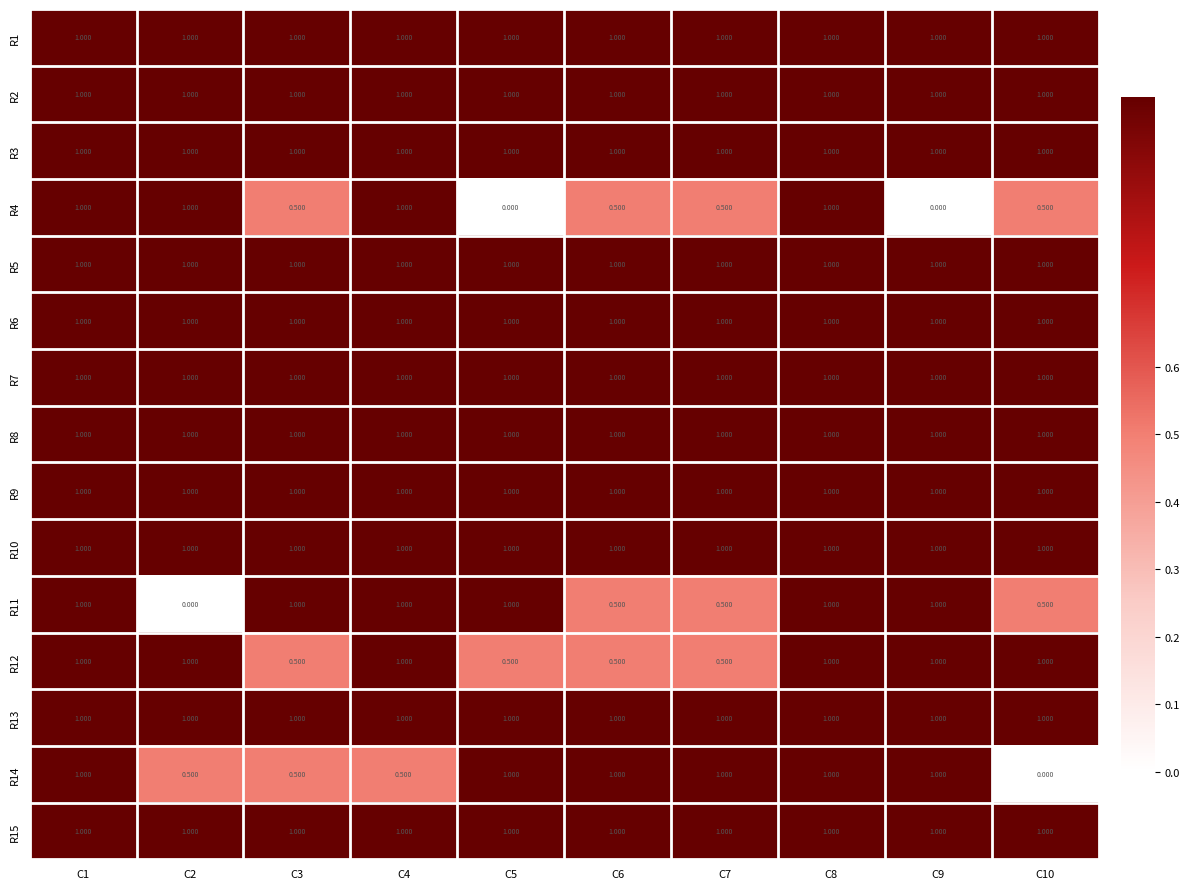

Reading right to left, extract all data points from this chart.

R1: C10=1.0	C9=1.0	C8=1.0	C7=1.0	C6=1.0	C5=1.0	C4=1.0	C3=1.0	C2=1.0	C1=1.0
R2: C10=1.0	C9=1.0	C8=1.0	C7=1.0	C6=1.0	C5=1.0	C4=1.0	C3=1.0	C2=1.0	C1=1.0
R3: C10=1.0	C9=1.0	C8=1.0	C7=1.0	C6=1.0	C5=1.0	C4=1.0	C3=1.0	C2=1.0	C1=1.0
R4: C10=0.5	C9=0.0	C8=1.0	C7=0.5	C6=0.5	C5=0.0	C4=1.0	C3=0.5	C2=1.0	C1=1.0
R5: C10=1.0	C9=1.0	C8=1.0	C7=1.0	C6=1.0	C5=1.0	C4=1.0	C3=1.0	C2=1.0	C1=1.0
R6: C10=1.0	C9=1.0	C8=1.0	C7=1.0	C6=1.0	C5=1.0	C4=1.0	C3=1.0	C2=1.0	C1=1.0
R7: C10=1.0	C9=1.0	C8=1.0	C7=1.0	C6=1.0	C5=1.0	C4=1.0	C3=1.0	C2=1.0	C1=1.0
R8: C10=1.0	C9=1.0	C8=1.0	C7=1.0	C6=1.0	C5=1.0	C4=1.0	C3=1.0	C2=1.0	C1=1.0
R9: C10=1.0	C9=1.0	C8=1.0	C7=1.0	C6=1.0	C5=1.0	C4=1.0	C3=1.0	C2=1.0	C1=1.0
R10: C10=1.0	C9=1.0	C8=1.0	C7=1.0	C6=1.0	C5=1.0	C4=1.0	C3=1.0	C2=1.0	C1=1.0
R11: C10=0.5	C9=1.0	C8=1.0	C7=0.5	C6=0.5	C5=1.0	C4=1.0	C3=1.0	C2=0.0	C1=1.0
R12: C10=1.0	C9=1.0	C8=1.0	C7=0.5	C6=0.5	C5=0.5	C4=1.0	C3=0.5	C2=1.0	C1=1.0
R13: C10=1.0	C9=1.0	C8=1.0	C7=1.0	C6=1.0	C5=1.0	C4=1.0	C3=1.0	C2=1.0	C1=1.0
R14: C10=0.0	C9=1.0	C8=1.0	C7=1.0	C6=1.0	C5=1.0	C4=0.5	C3=0.5	C2=0.5	C1=1.0
R15: C10=1.0	C9=1.0	C8=1.0	C7=1.0	C6=1.0	C5=1.0	C4=1.0	C3=1.0	C2=1.0	C1=1.0